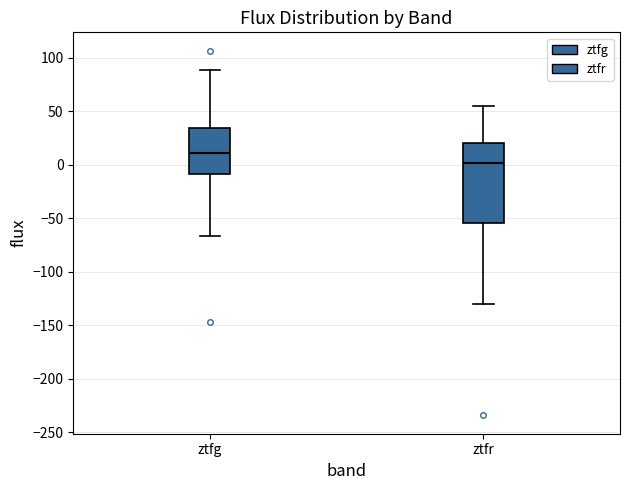

Reading left to right, read every box against the y-axis: the position of its median line, the range the box covers, and the ends of its whiskers. The values are not printed on the chart, so give them approximately, as read against the axis.

ztfg: median 10, box -10 to 35, whiskers -65 to 90
ztfr: median 0, box -55 to 20, whiskers -130 to 55